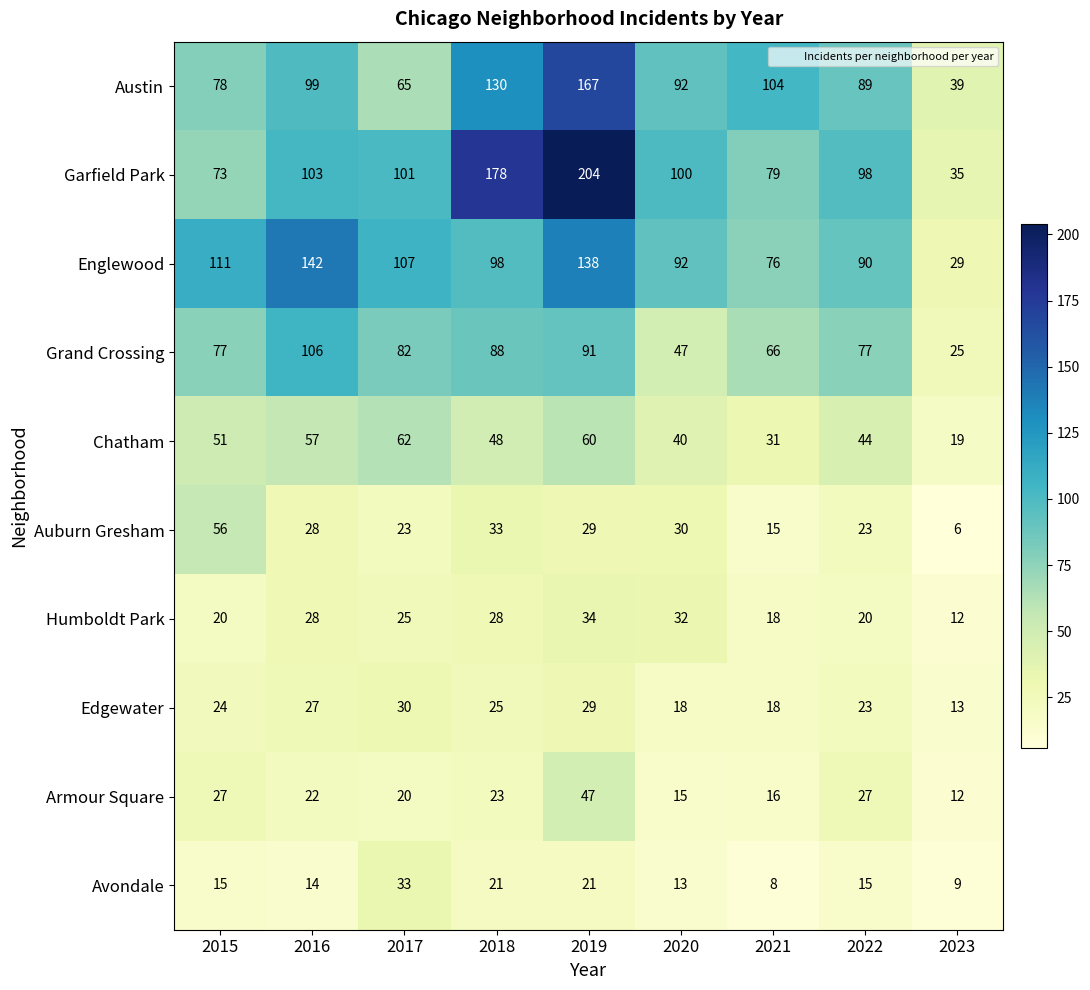

What is the sum of the Humboldt Park values at 2015 and 2022?

40